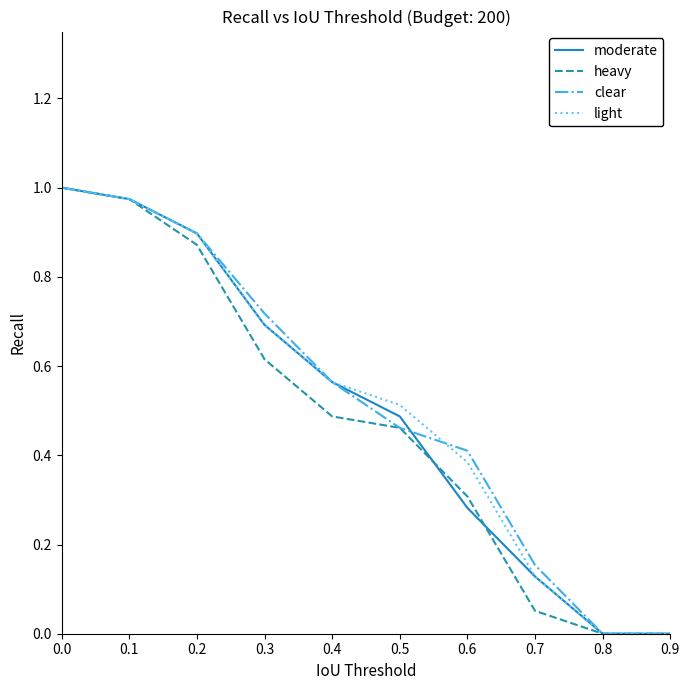

The light series shows 0.4 at 0.6. True or false?

True